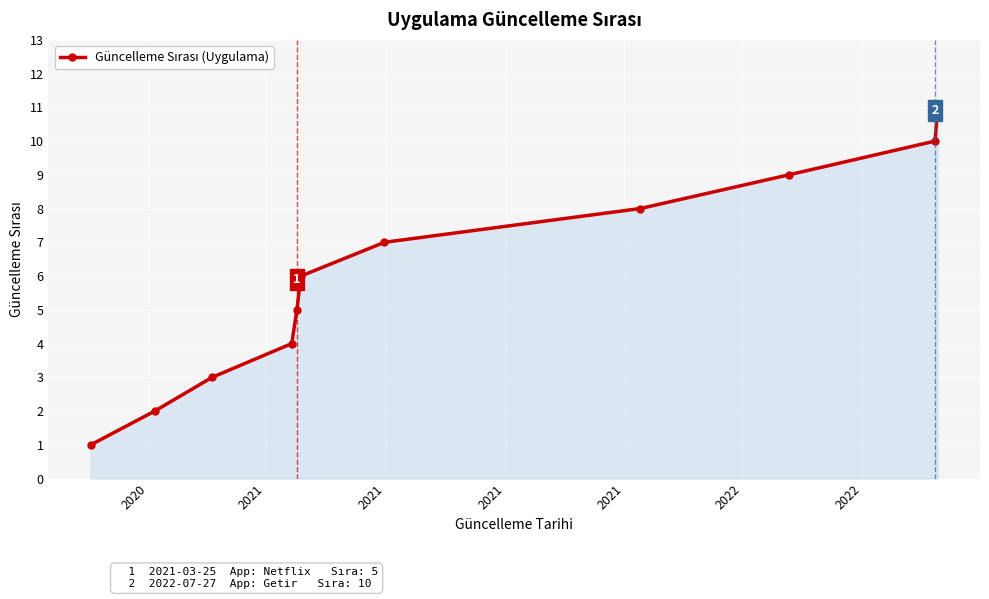

What is the maximum value shown in the chart?

11